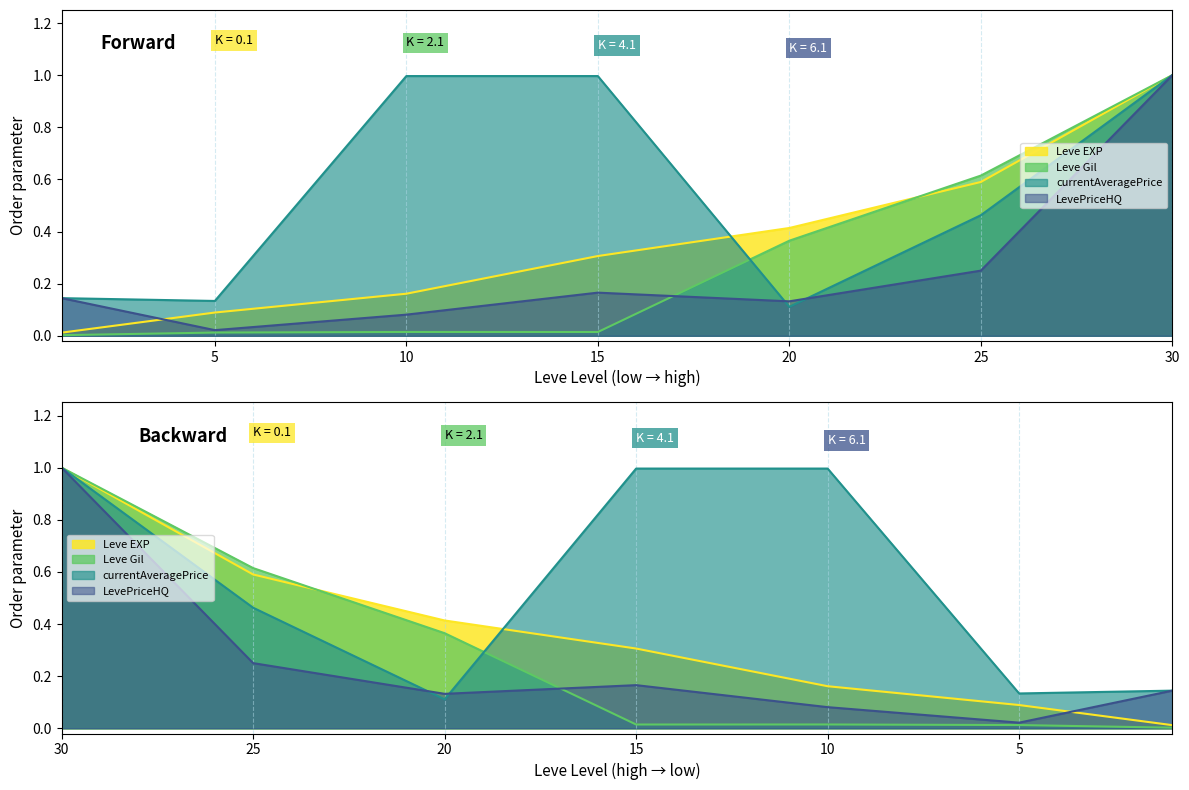

What is the value of the LevePriceHQ point at the 3rd from the left?

0.1